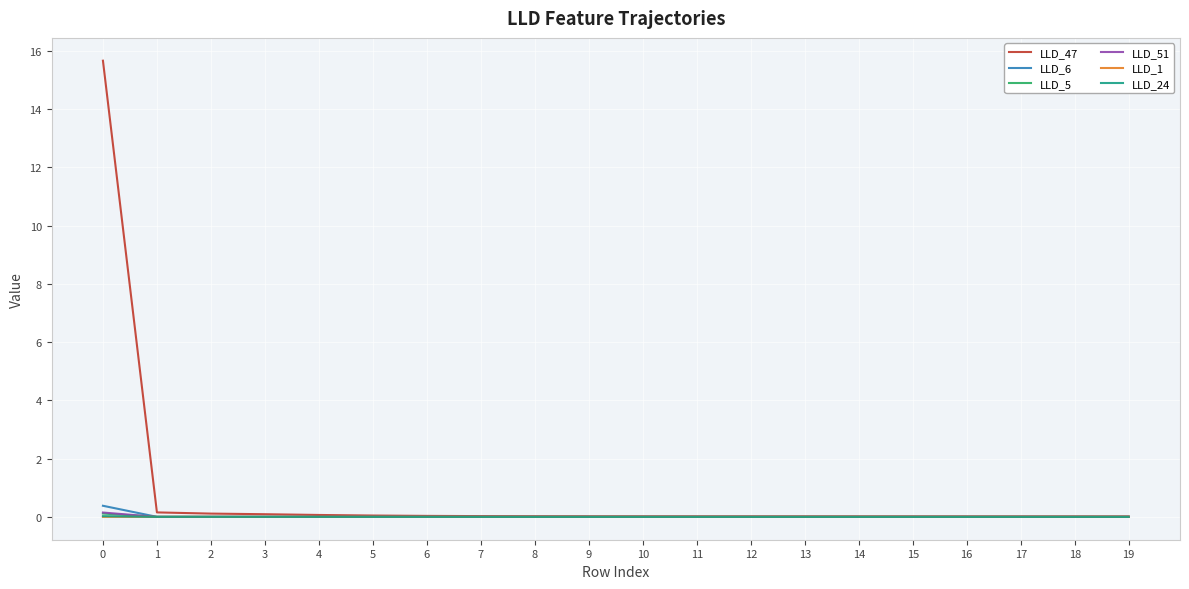

Which series has the largest total across all categories?

LLD_47